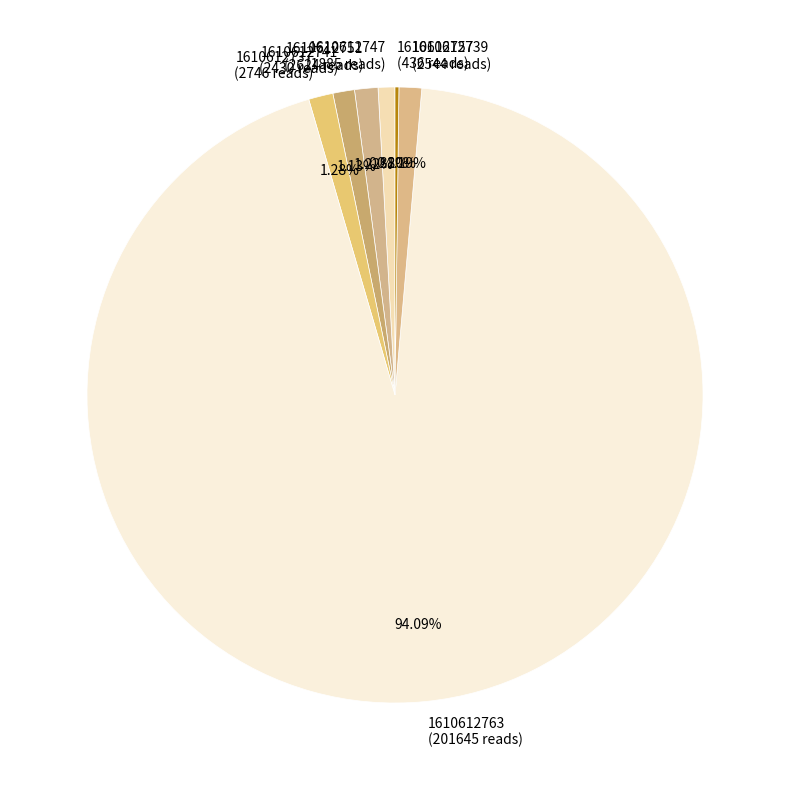

Which slice is the largest?

1610612763